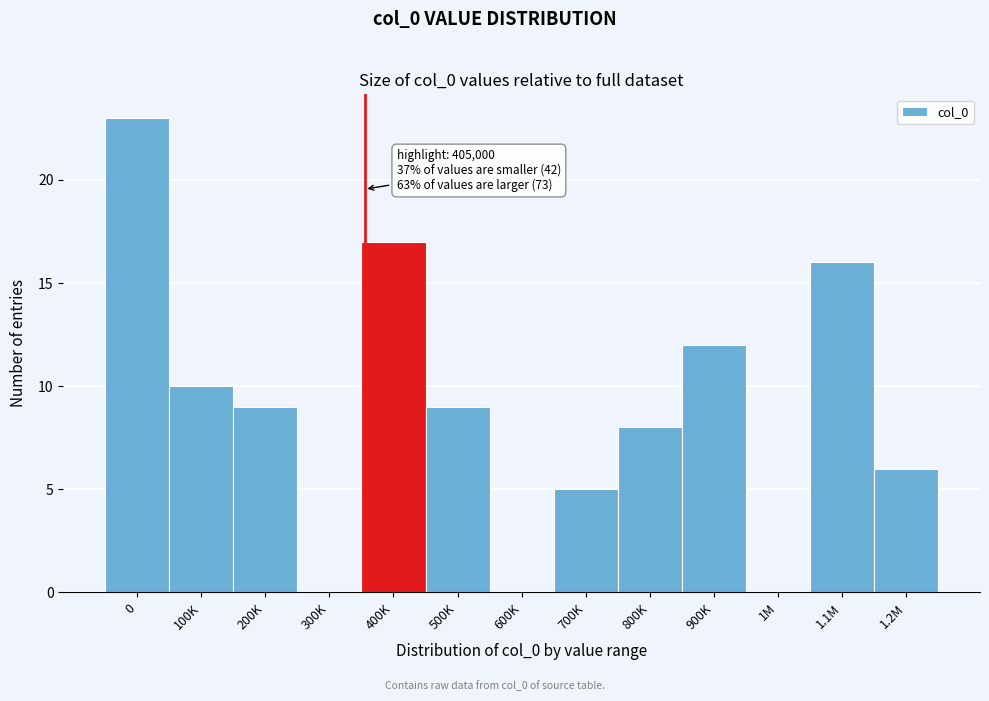

Reading right to left, what are all the values shown in this chart?

1.2M=6	1.1M=16	1M=0	900K=12	800K=8	700K=5	600K=0	500K=9	400K=17	300K=0	200K=9	100K=10	0=23